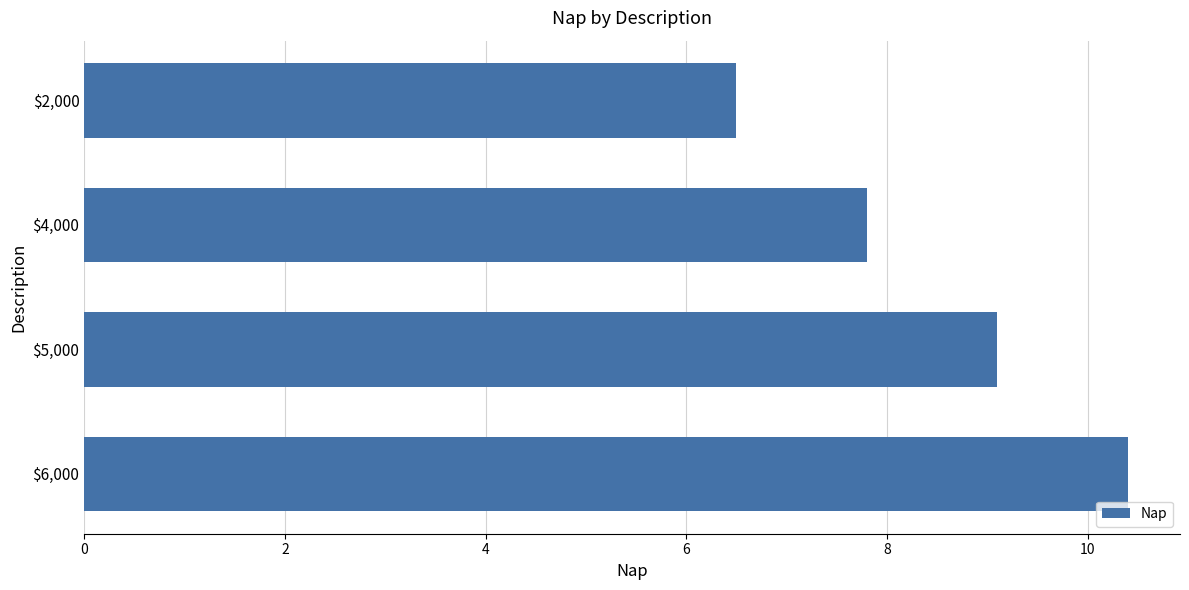

Count the values in the range 7 to 10.

2